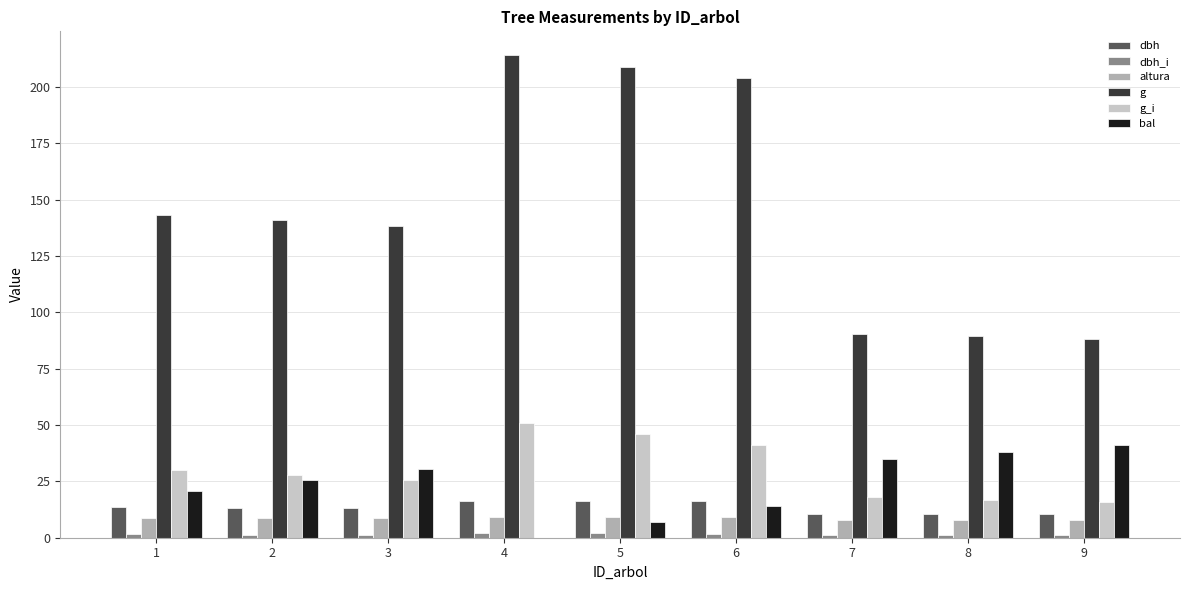

Which series has the largest total across all categories?

g